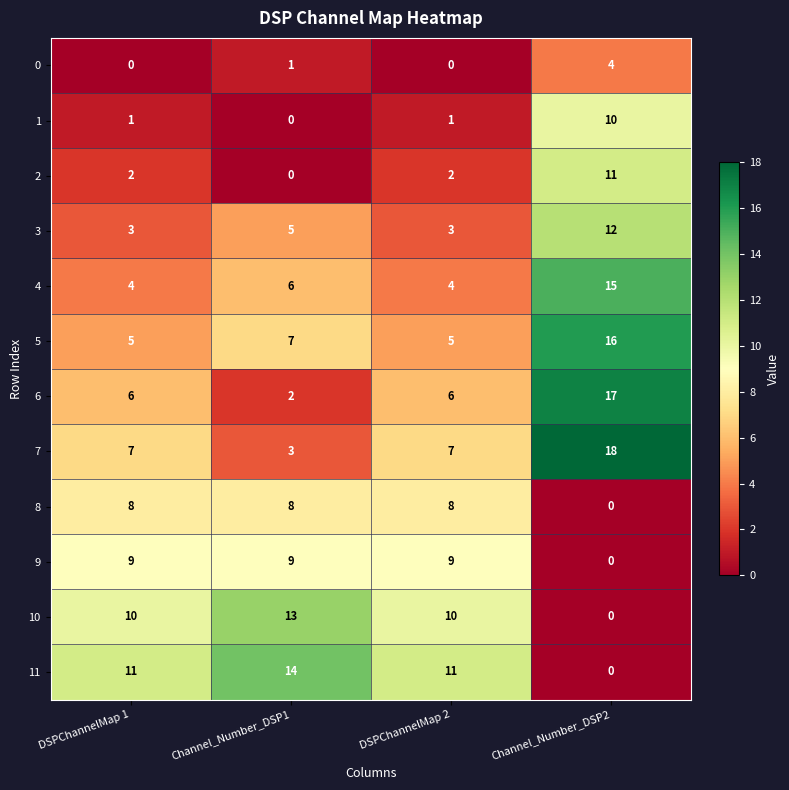

At which category is the sum across all series the highest?

Channel_Number_DSP2